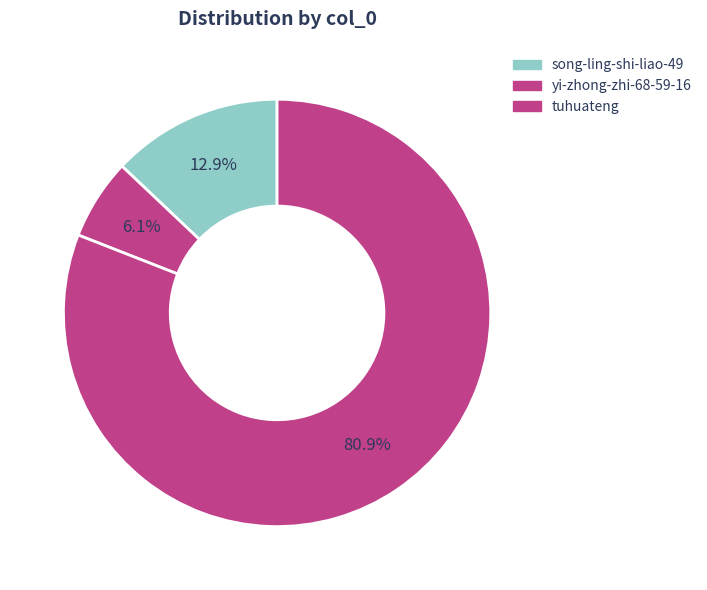

Count the number of slices in the pie.

3